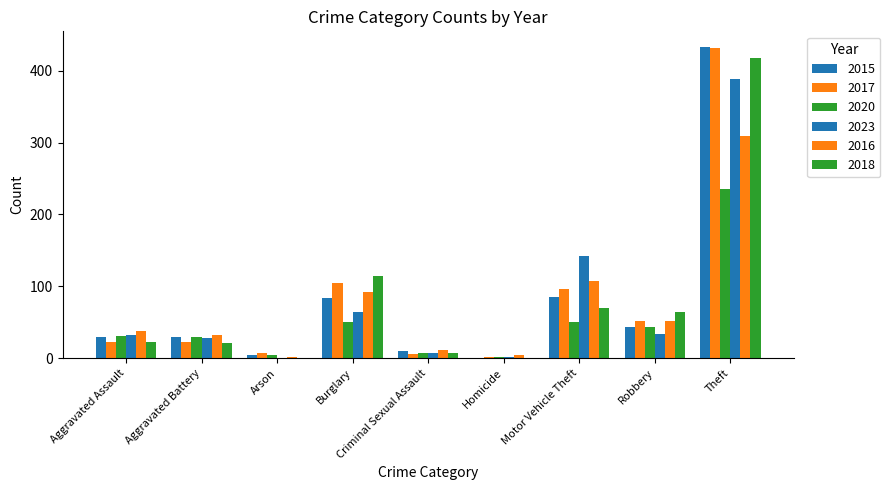

Which category has the highest value across all series?

Theft